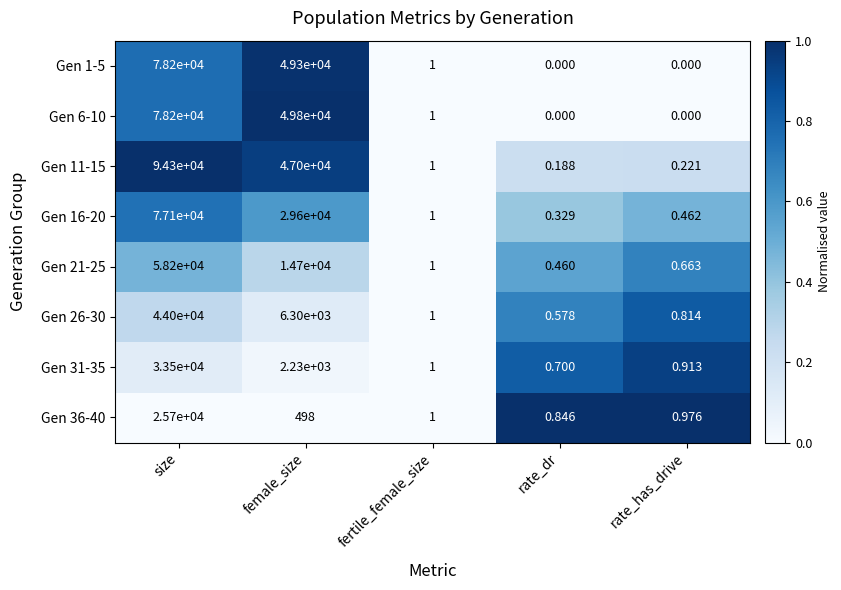

At how many categories does at least one series exceed 0?

5